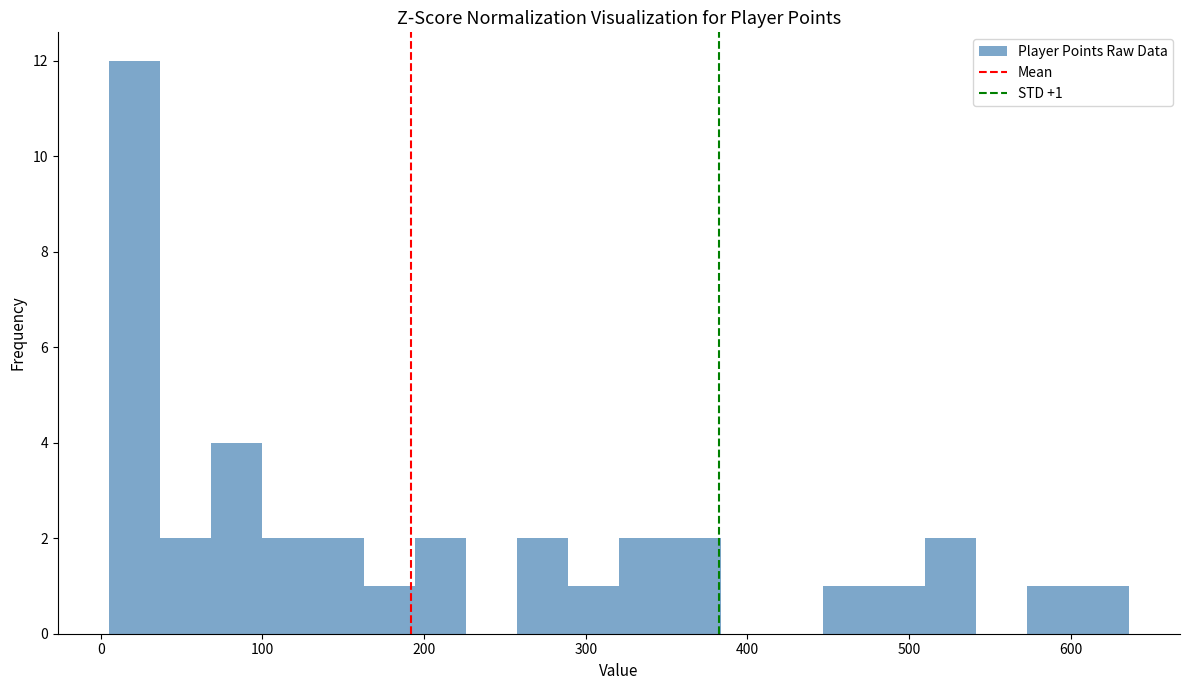

Read against the x-axis, roughly where is the centre of the tallest bar?

20